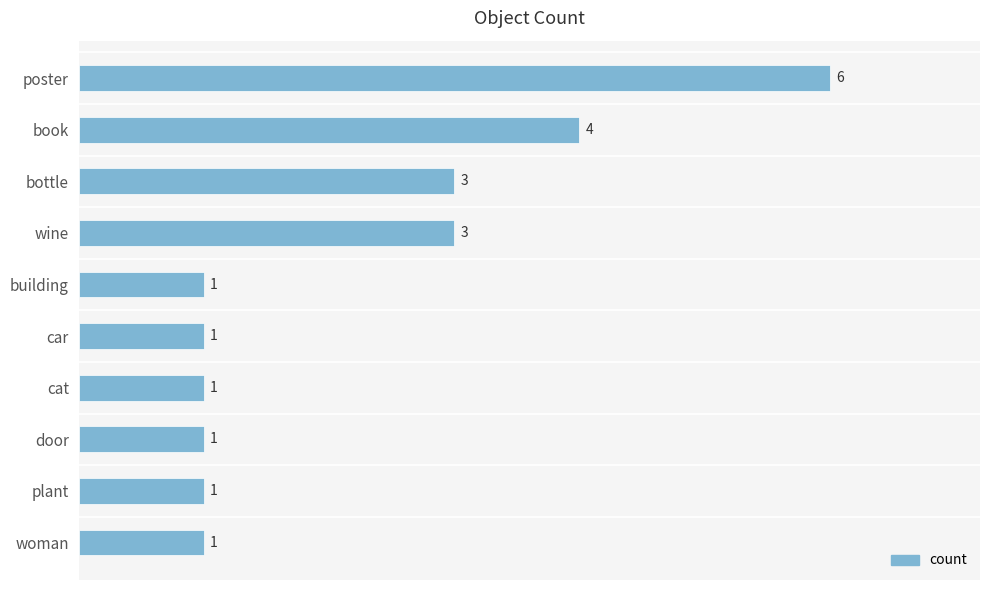

What is the difference between the maximum and minimum values?

5